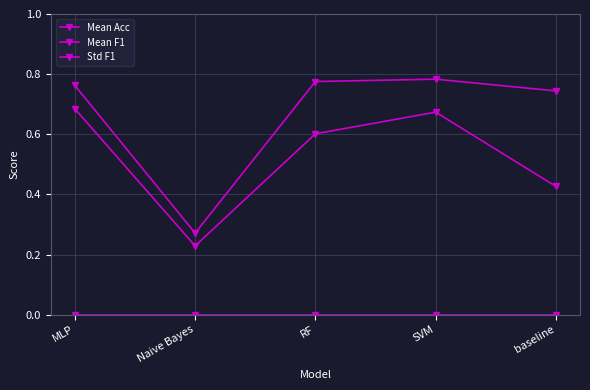

Which category has the highest value across all series?

SVM